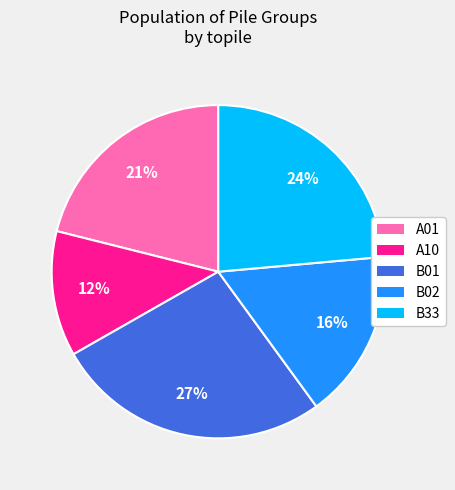

Is there any slice that represents more than half of the pie?

No